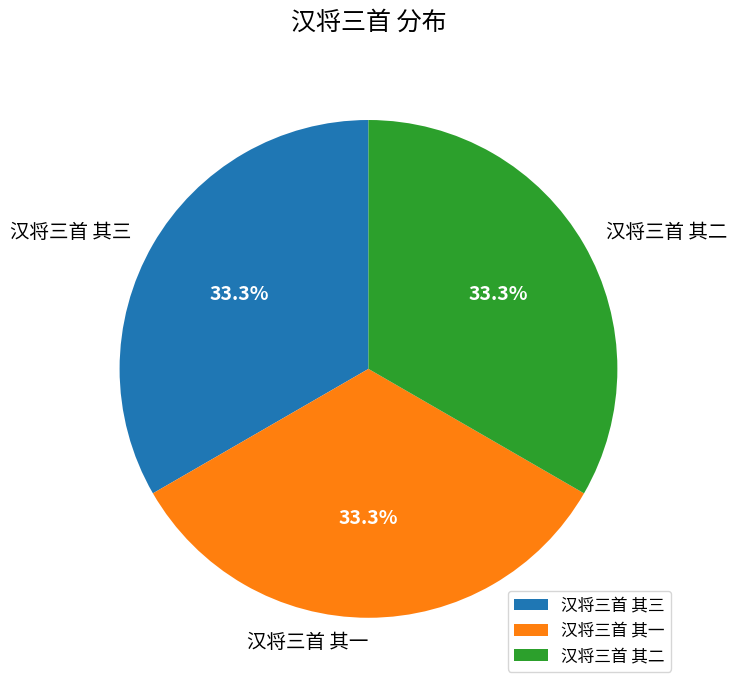

Approximately how many times larger is the value at 汉将三首 其一 compared to 汉将三首 其二?

1.0